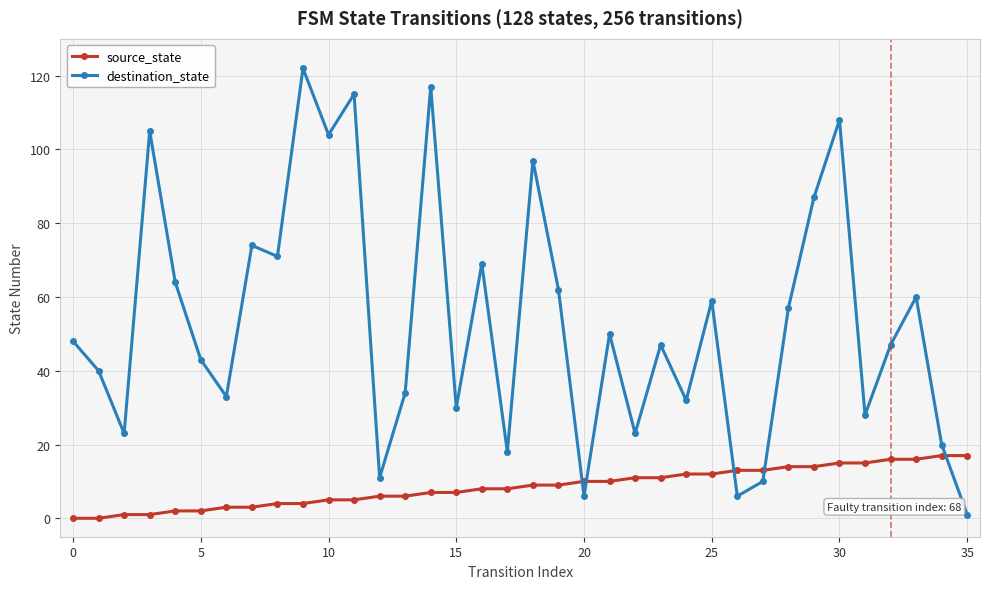

Which series has the largest total across all categories?

destination_state